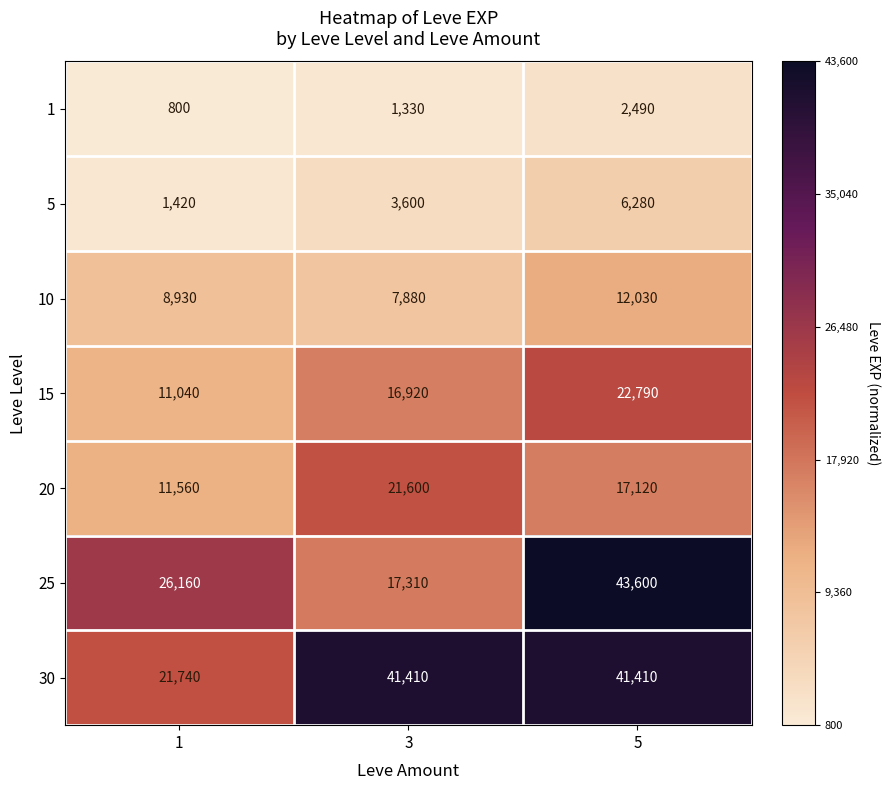

What is the approximate value of 15 at 5?

22790